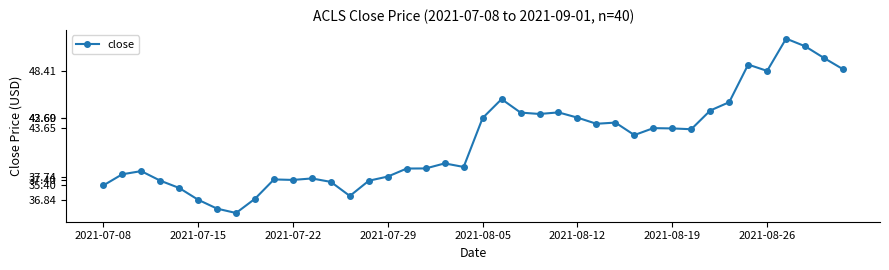

Reading left to right, list all the values displayed in this chart.

36.8	38.0	38.3	37.3	36.6	35.4	34.5	34.1	35.5	37.5	37.4	37.5	37.2	35.8	37.3	37.7	38.5	38.6	39.1	38.7	43.6	45.6	44.2	44.1	44.2	43.7	43.1	43.2	41.9	42.6	42.6	42.5	44.4	45.2	49.0	48.4	51.7	50.9	49.7	48.6